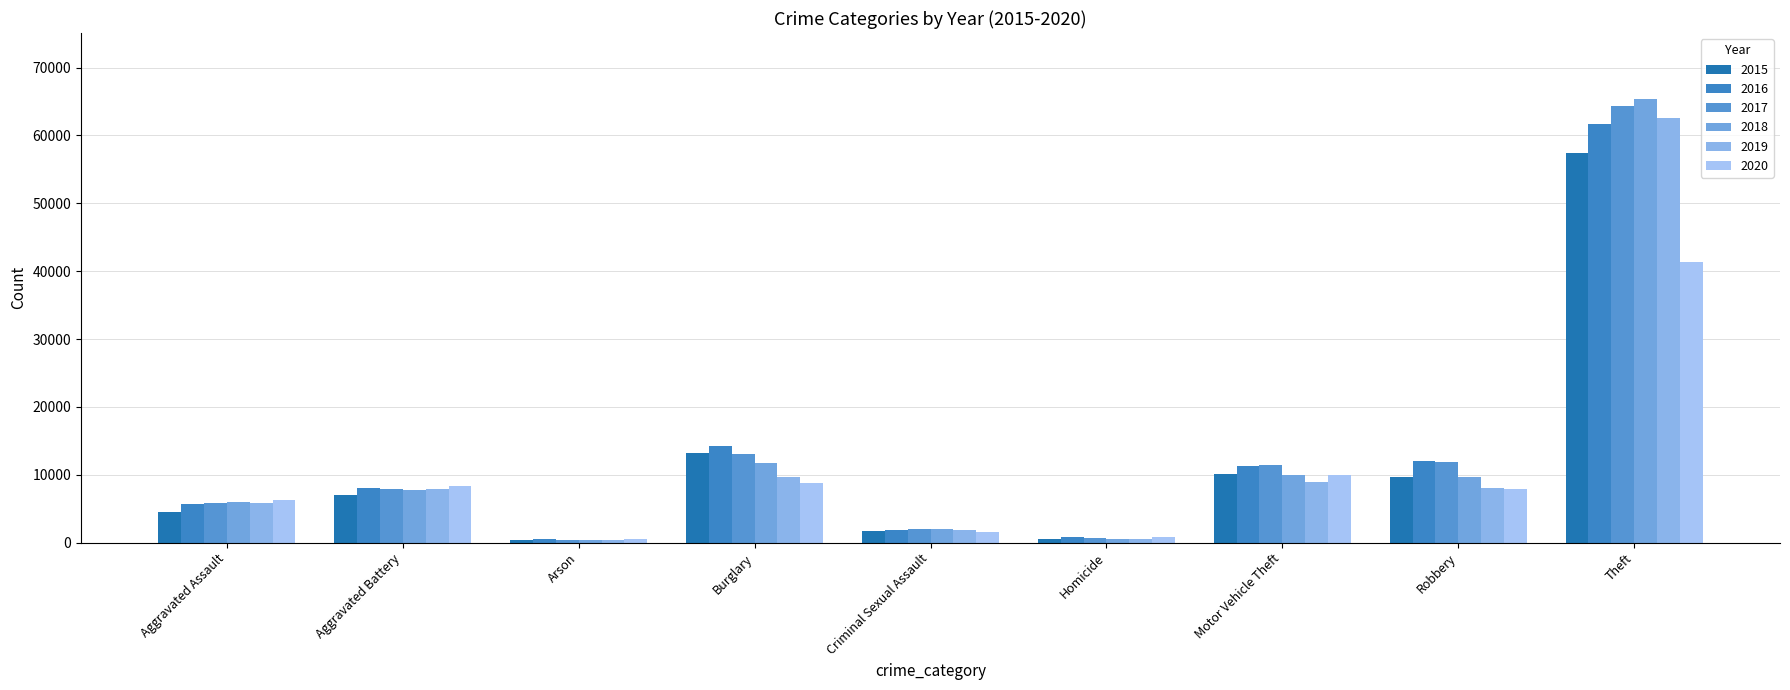

Which series has the largest total across all categories?

2017